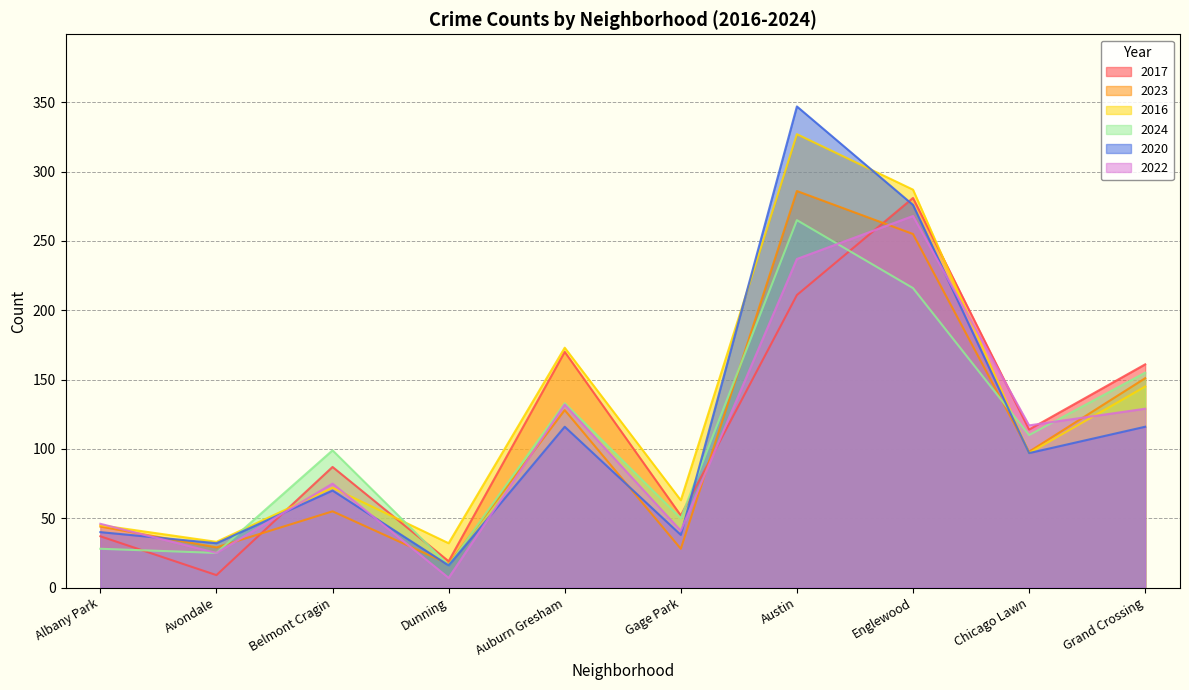

At which label is 2022 closest to 137?

Auburn Gresham